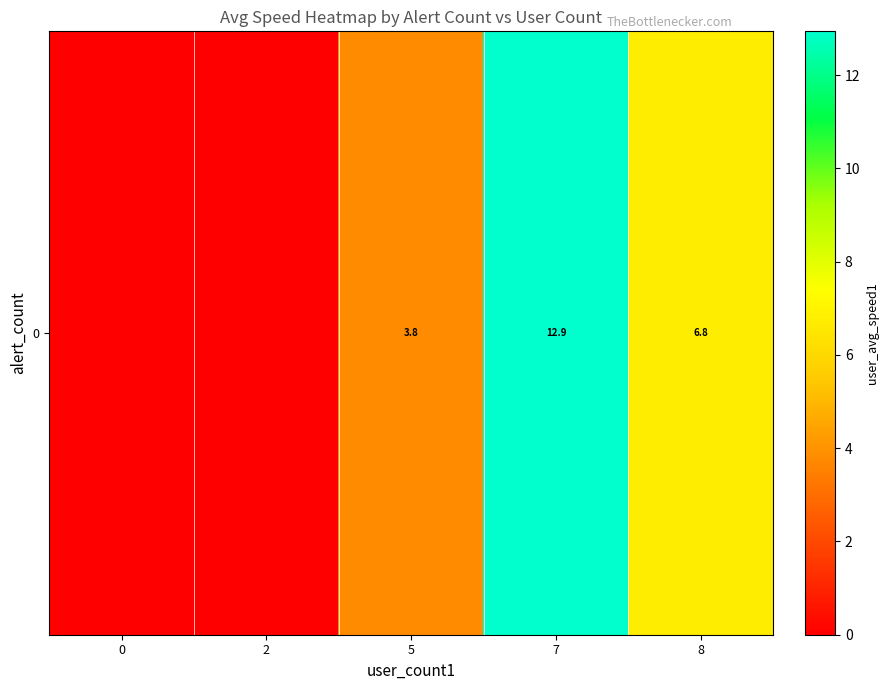

Reading left to right, what are all the values shown in this chart?

0=0.0	2=0.0	5=3.8	7=12.9	8=6.8